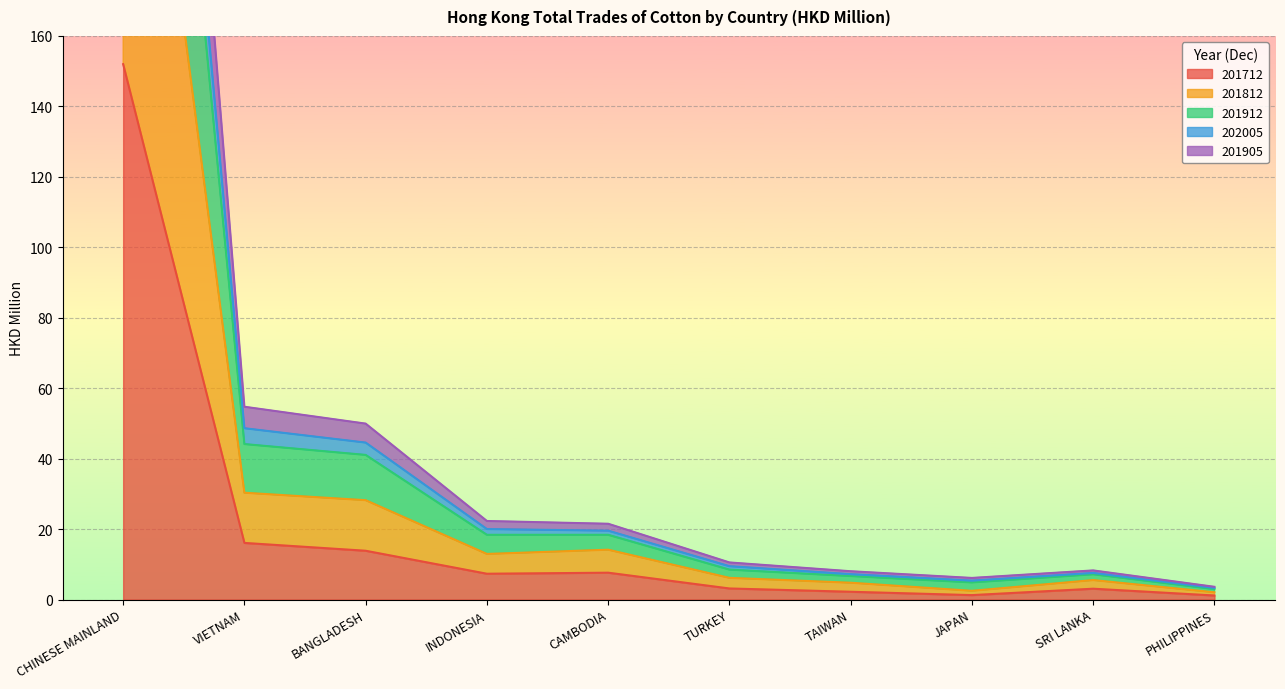

The value of 201712 at VIETNAM is 16.1. True or false?

True